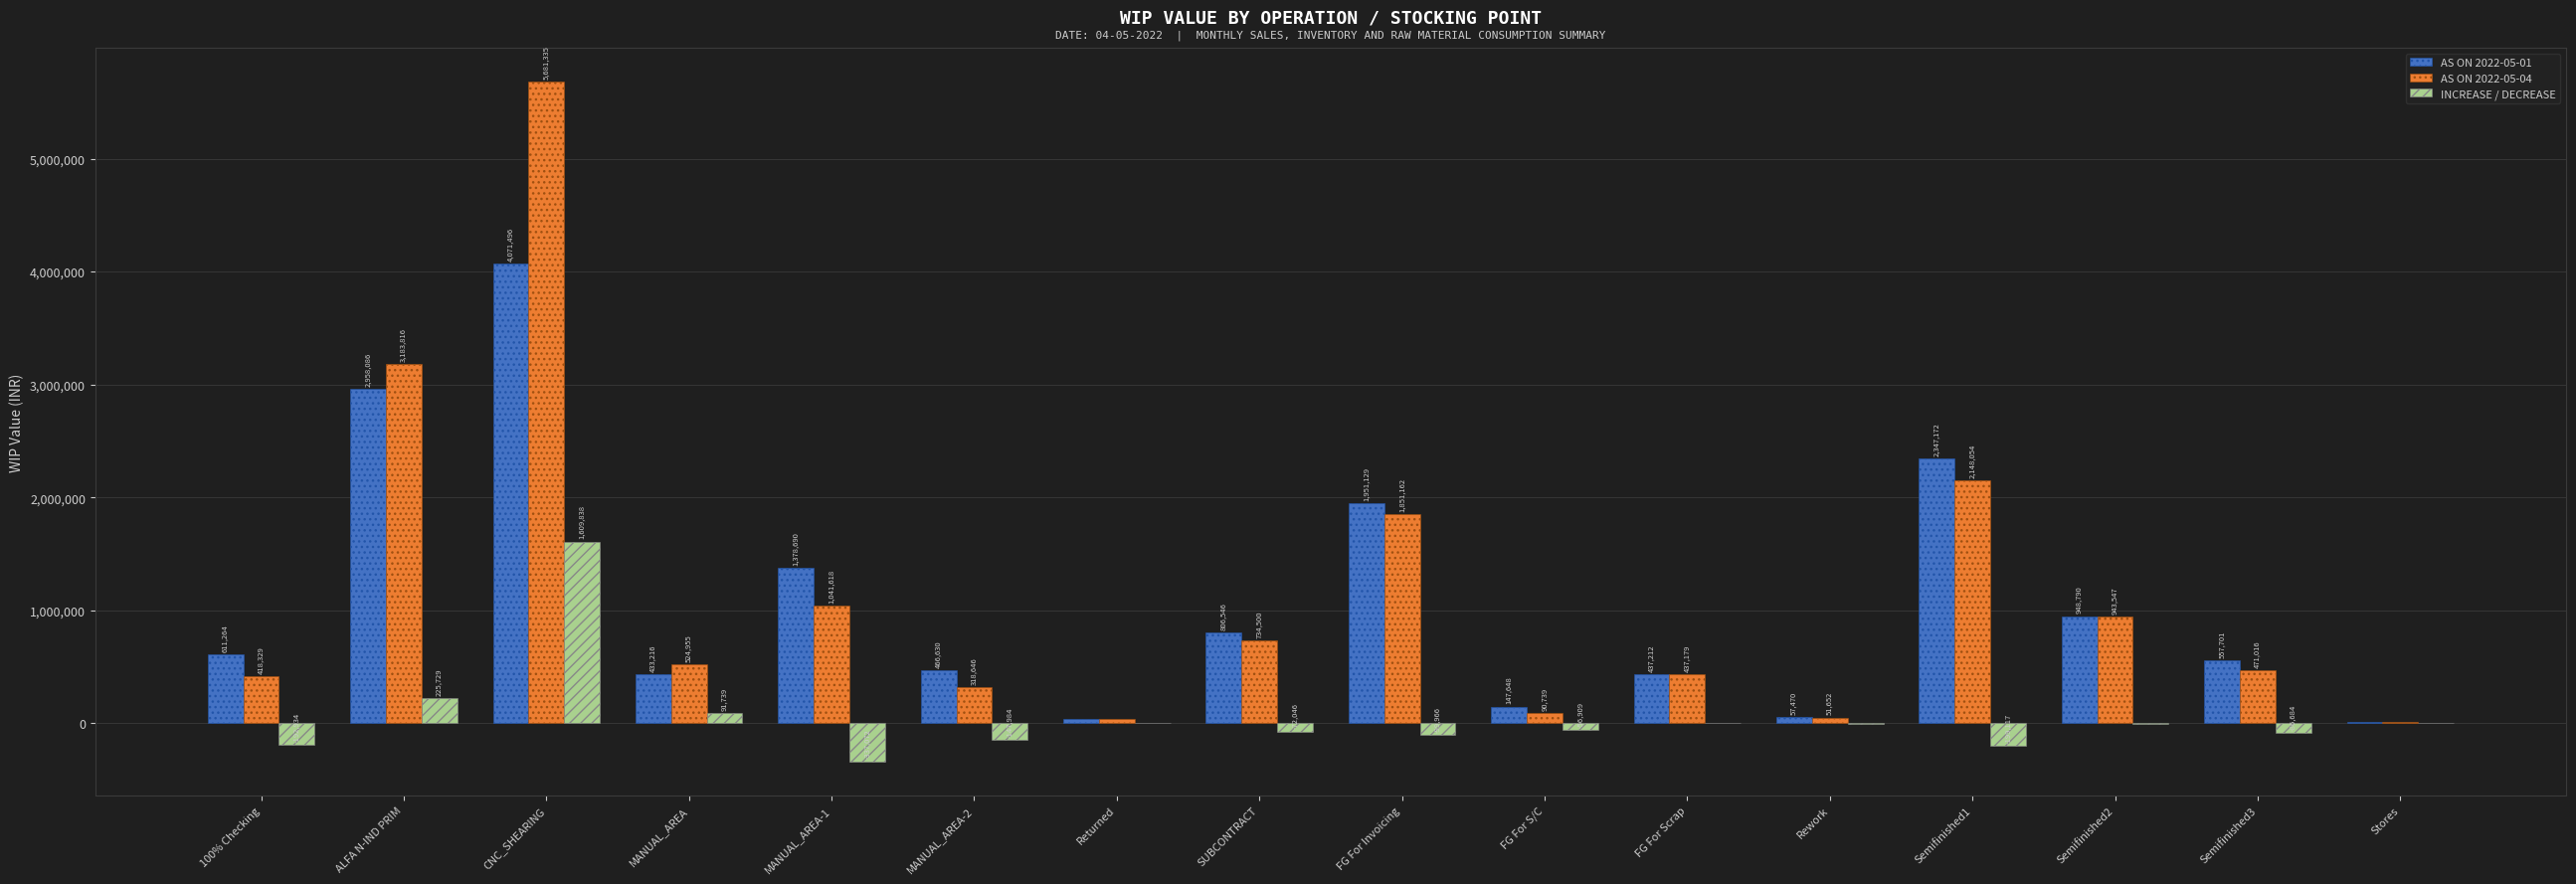

At which label is INCREASE / DECREASE closest to 636383?

ALFA N-IND PRIM